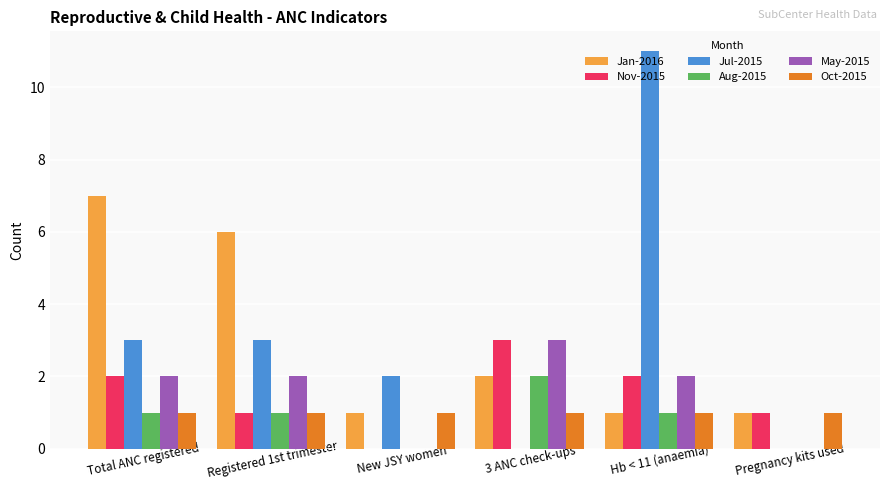

Is it true that May-2015 equals 0 at New JSY women?

True